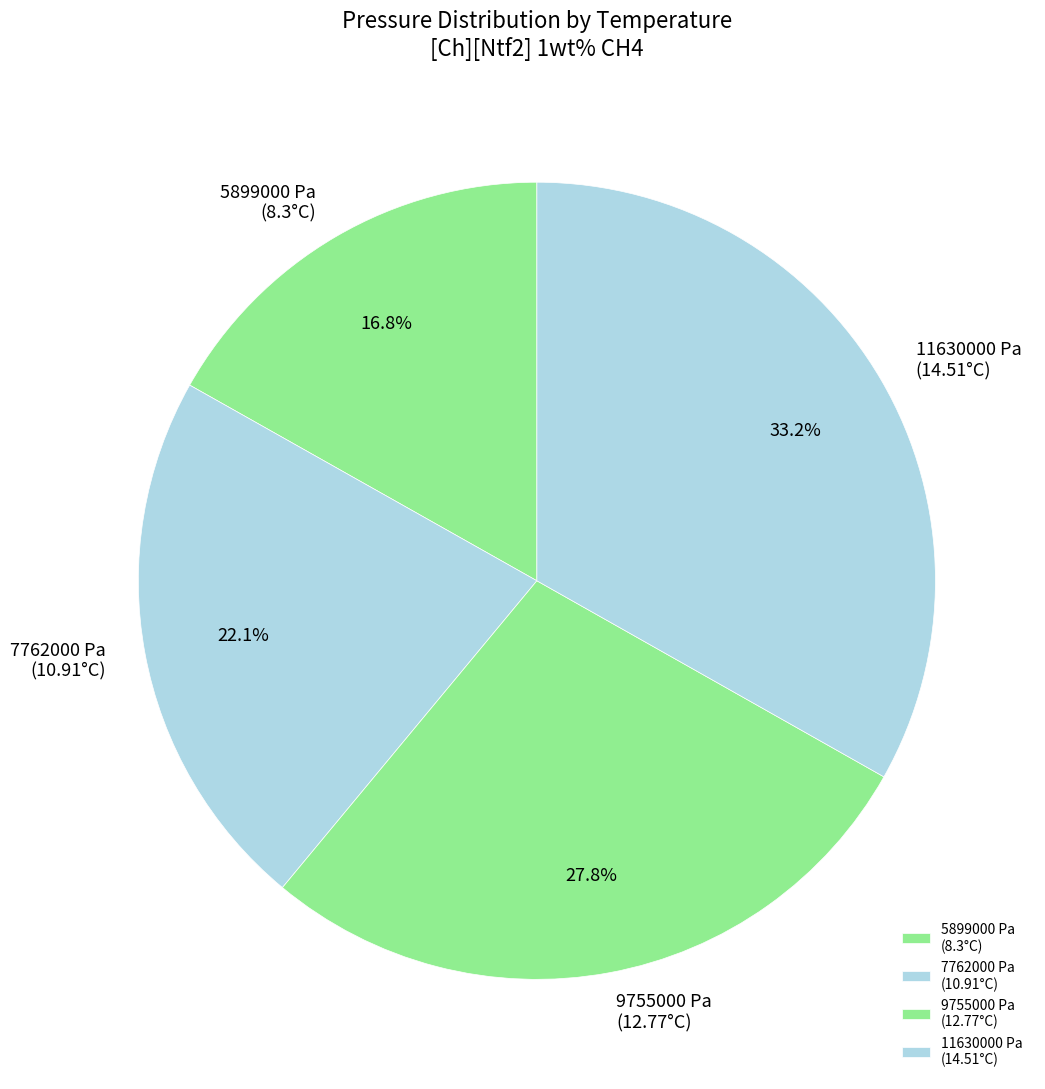

Between 9755000 Pa (12.77°C) and 7762000 Pa (10.91°C), which is larger?

9755000 Pa (12.77°C)